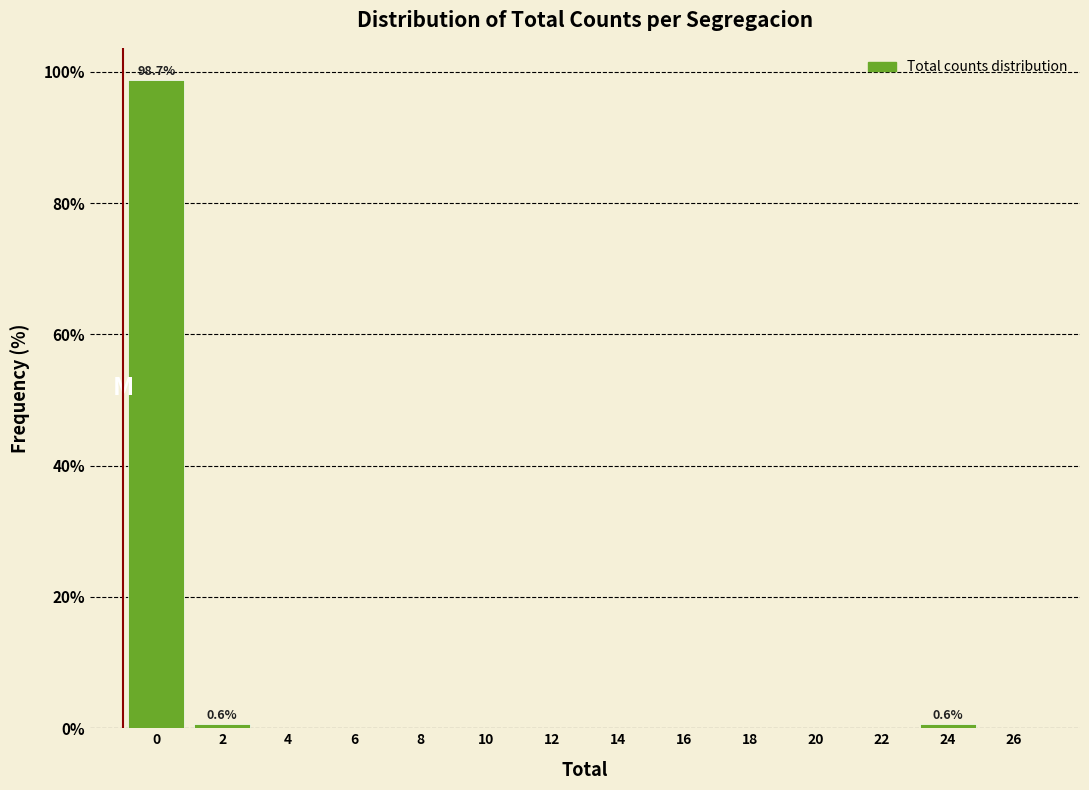

Reading left to right, list all the values displayed in this chart.

0=98.7	2=0.6	4=0.0	6=0.0	8=0.0	10=0.0	12=0.0	14=0.0	16=0.0	18=0.0	20=0.0	22=0.0	24=0.6	26=0.0